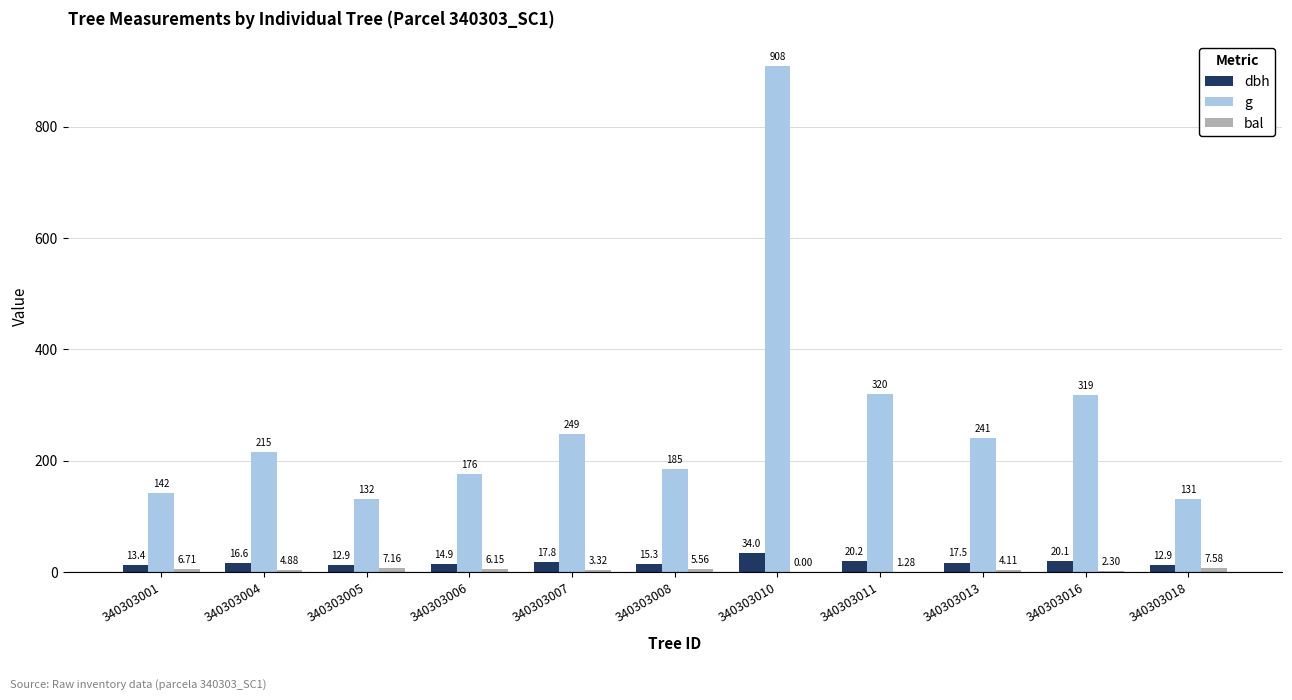

Which series changed the most between 340303007 and 340303008?

g